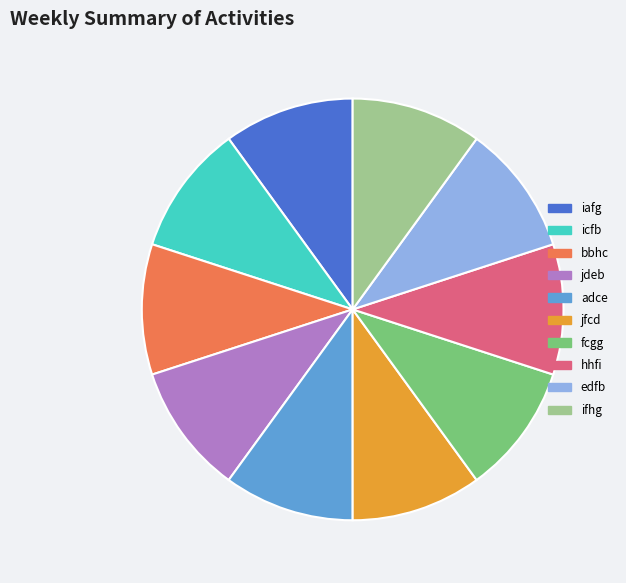

Do edfb and fcgg together represent more than half of the pie?

No